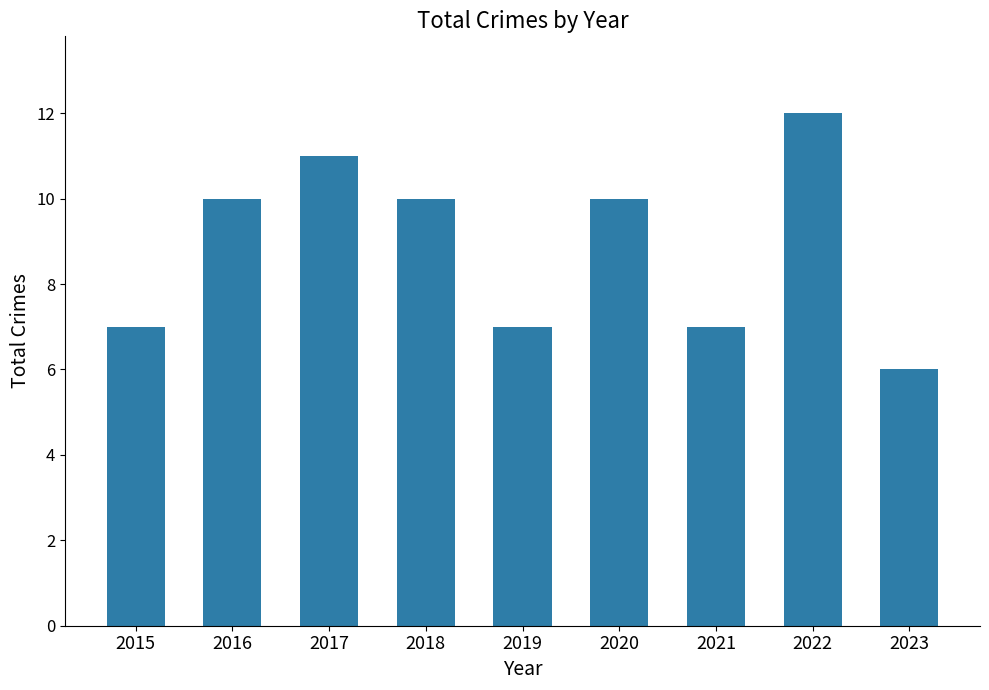

Reading left to right, what are all the values shown in this chart?

2015=7	2016=10	2017=11	2018=10	2019=7	2020=10	2021=7	2022=12	2023=6